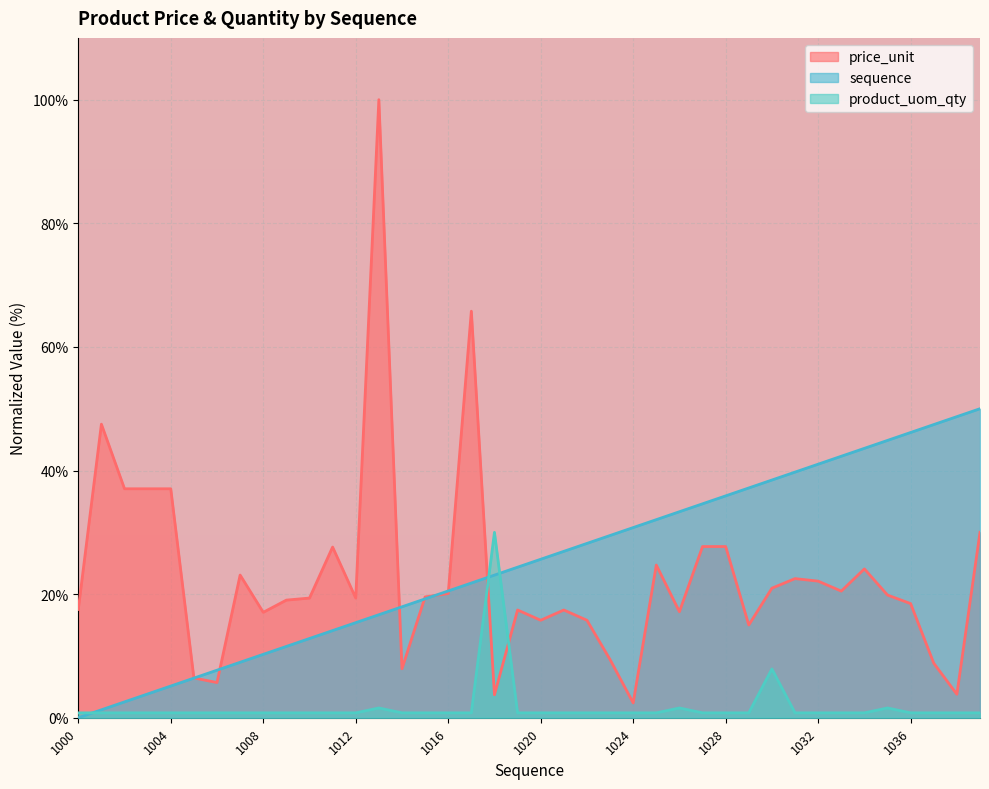

What is the maximum value for product_uom_qty?

30.0